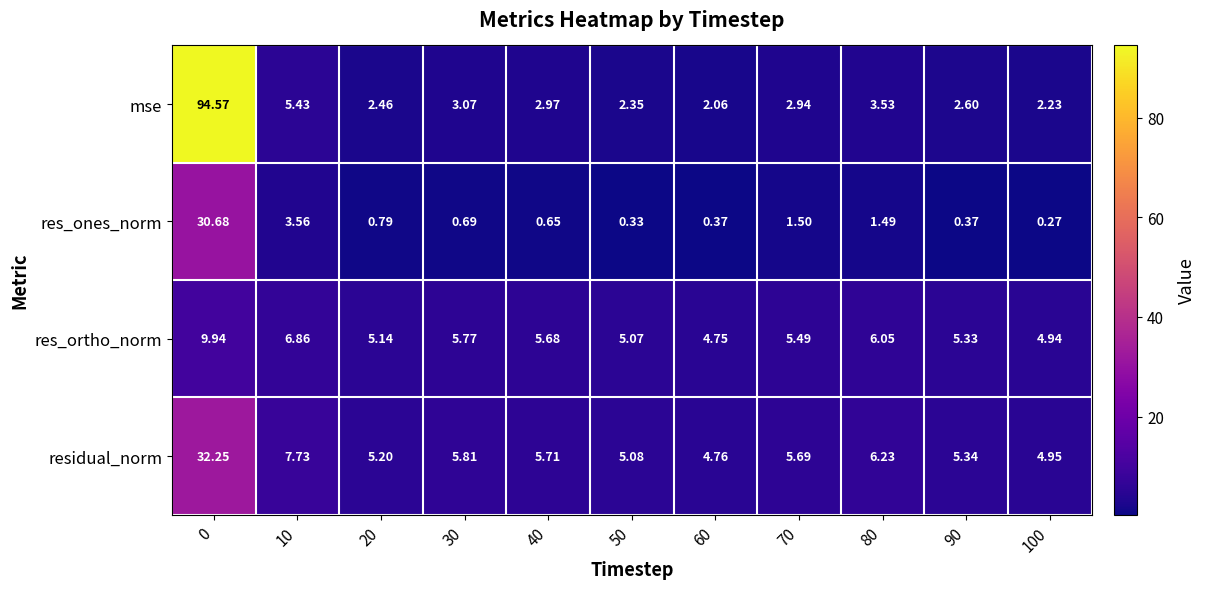

Rank the series at 70 from highest to lowest value.

residual_norm, res_ortho_norm, mse, res_ones_norm